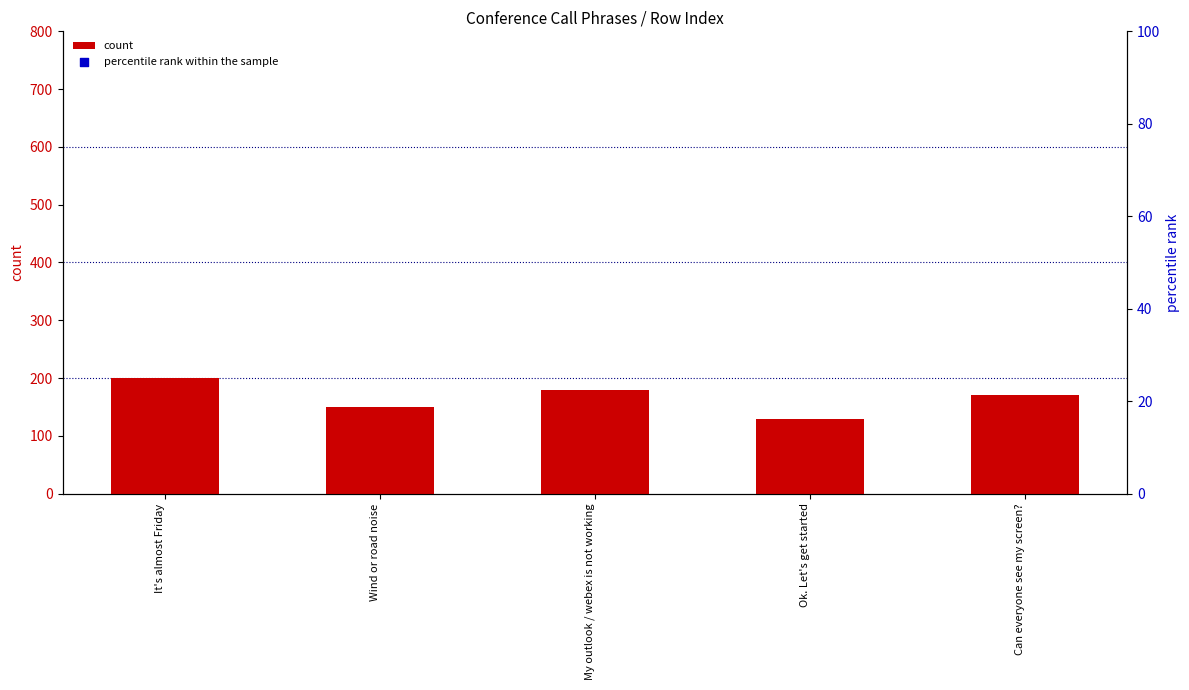

What is the total value across all series at Wind or road noise?

500